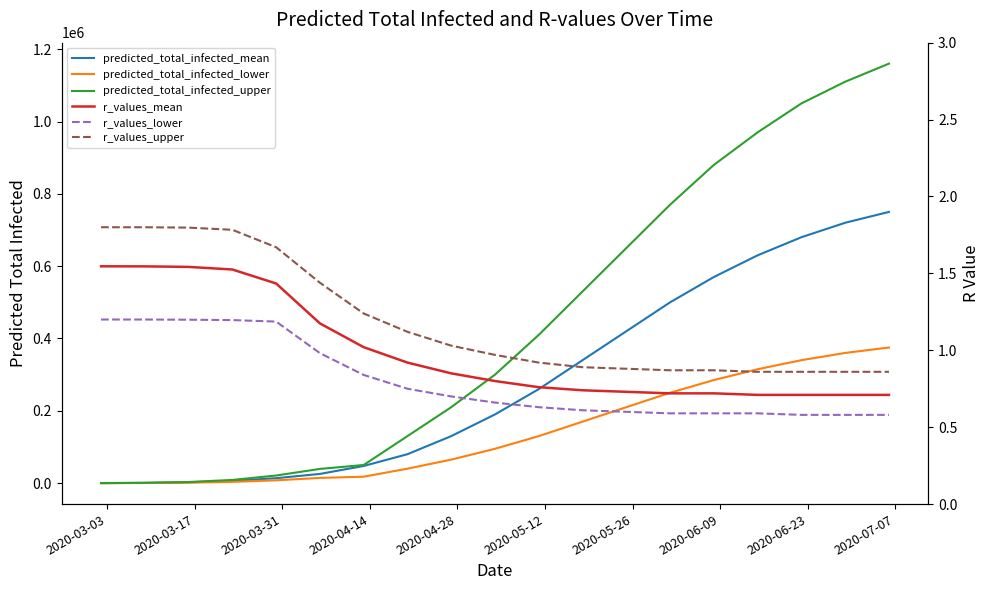

Count the number of data series in this chart.

6